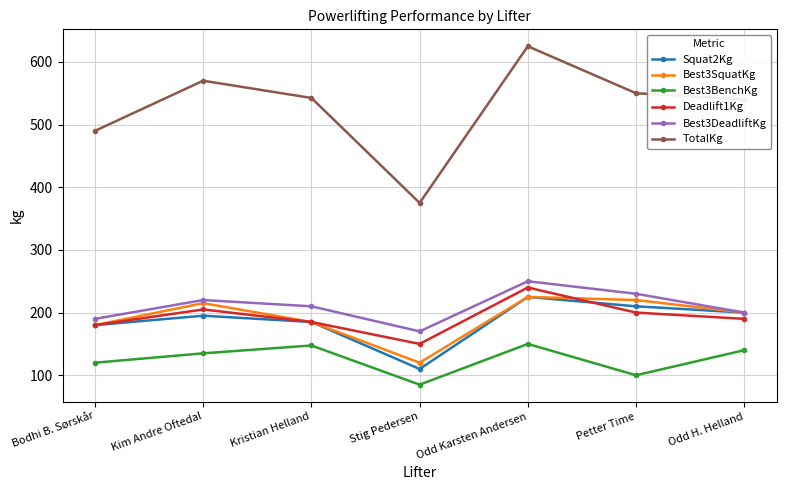

Where is the first local minimum for Best3DeadliftKg?

Stig Pedersen